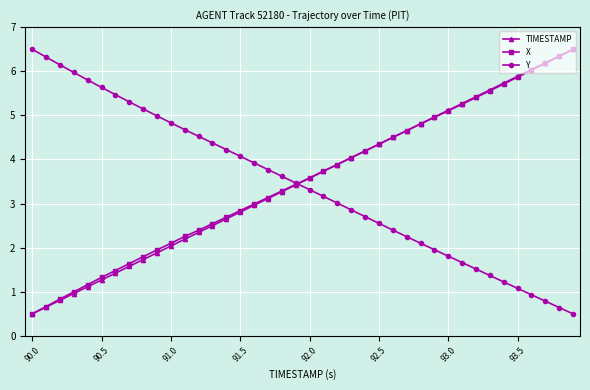

At how many categories does at least one series exceed 0?

40